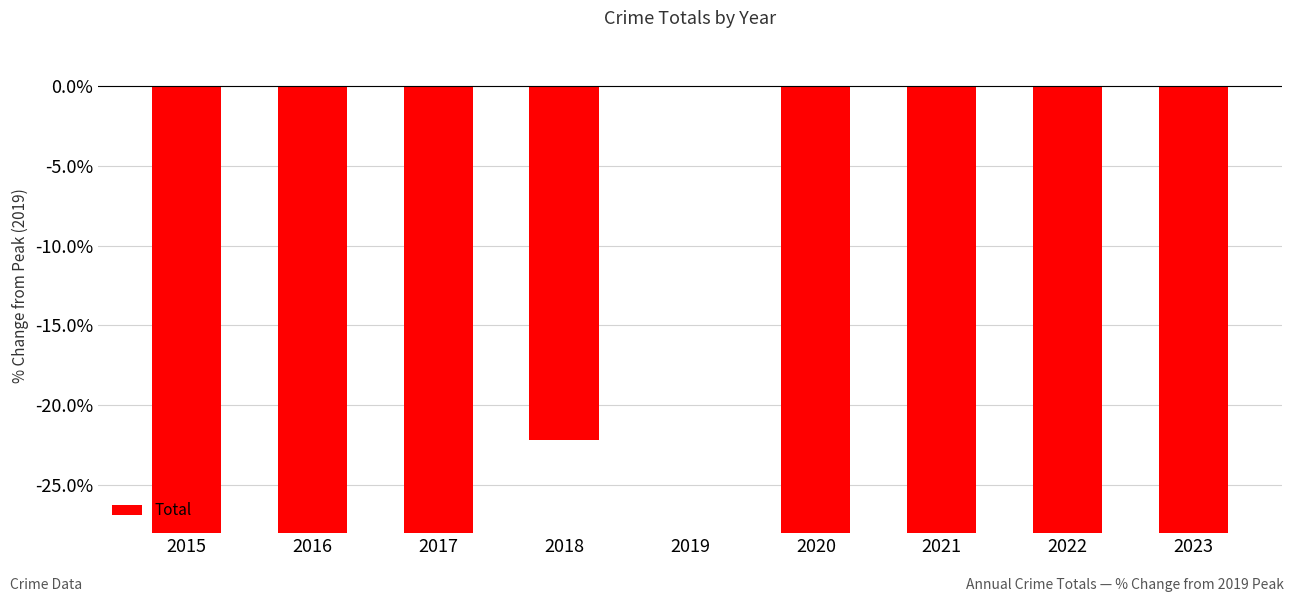

What is the minimum value shown in the chart?

-73.1